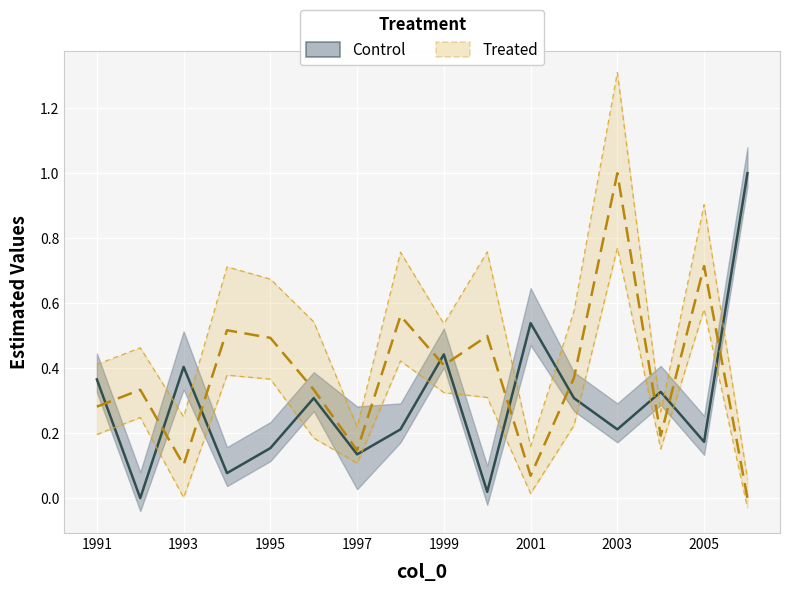

How many categories are shown in the chart?

16